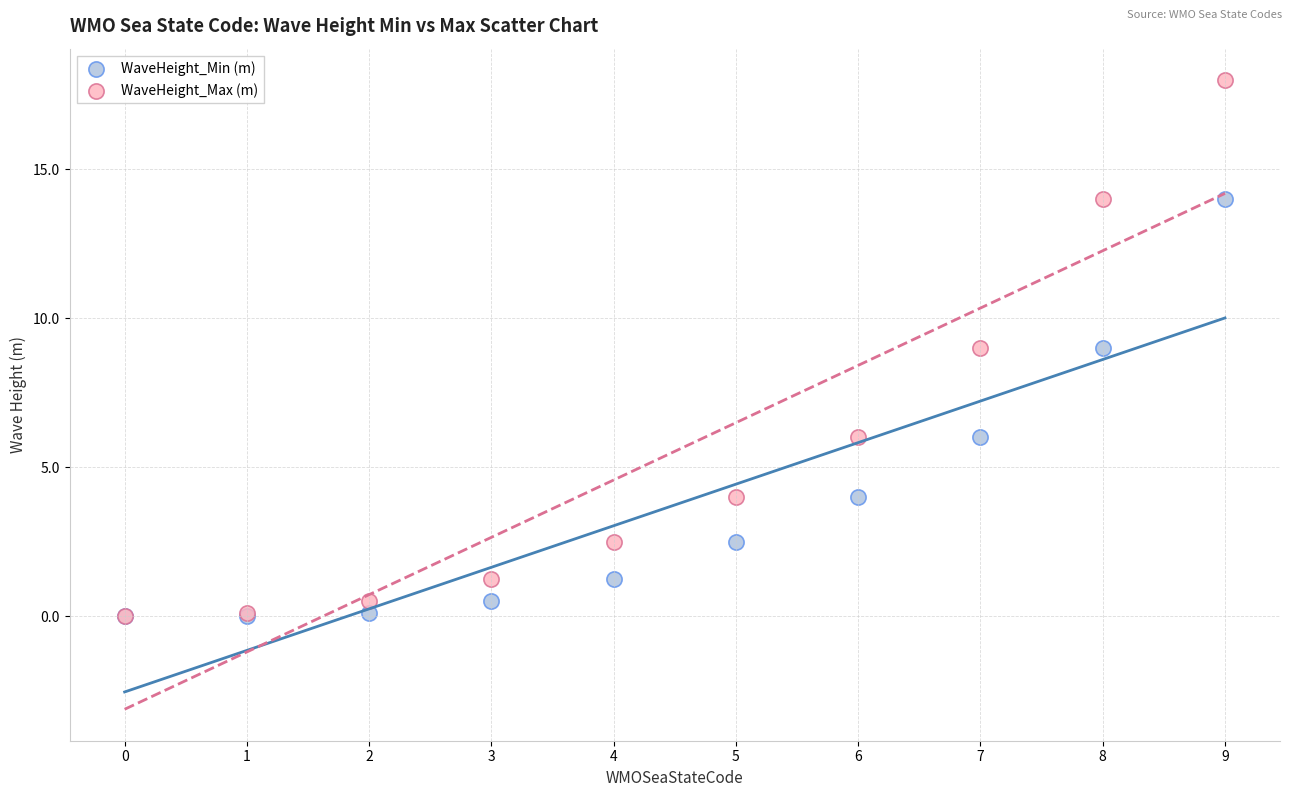

Which series has the widest spread of Y values?

WaveHeight_Max (m)